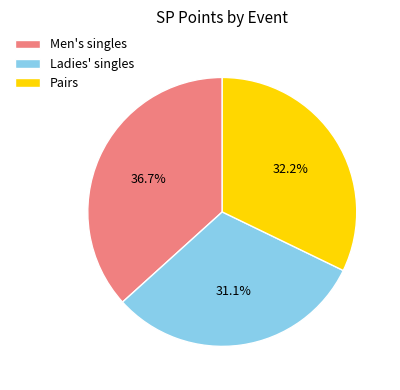

Does Pairs account for over 50% of the chart?

No